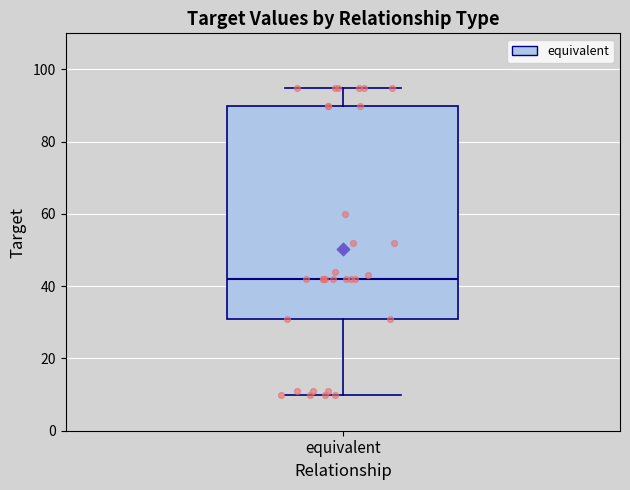

Where does the upper whisker of the box for equivalent end on the y-axis? The values are not printed on the chart, so give them approximately, as read against the axis.

96